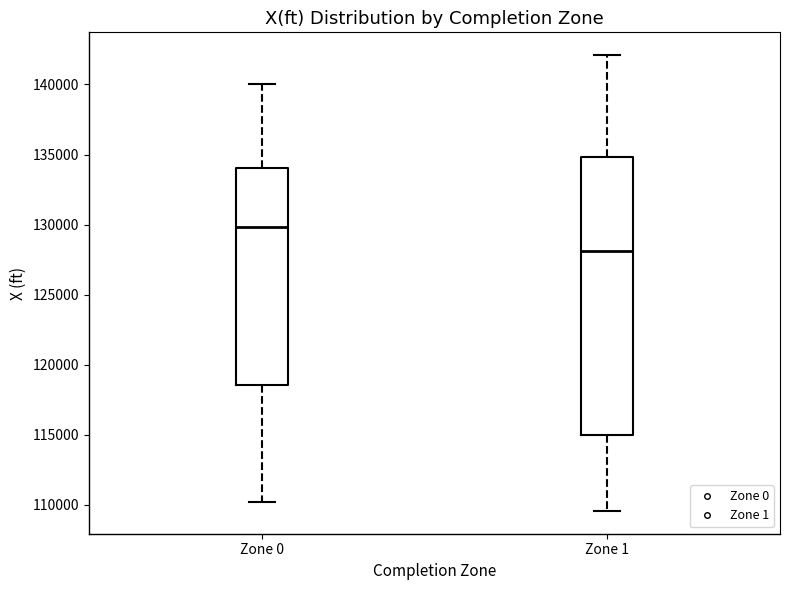

Where does the upper whisker of the box for Zone 0 end on the y-axis? The values are not printed on the chart, so give them approximately, as read against the axis.

140000